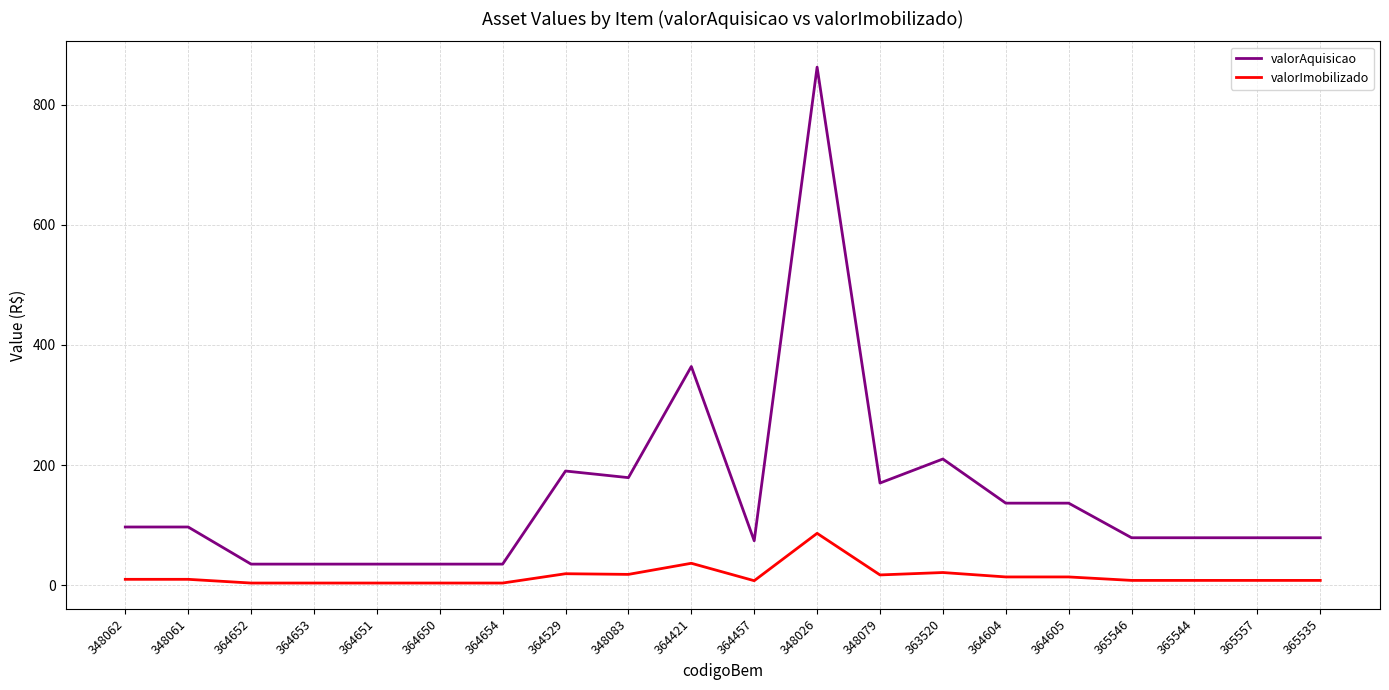

True or false: valorImobilizado and valorAquisicao cross at least once.

False